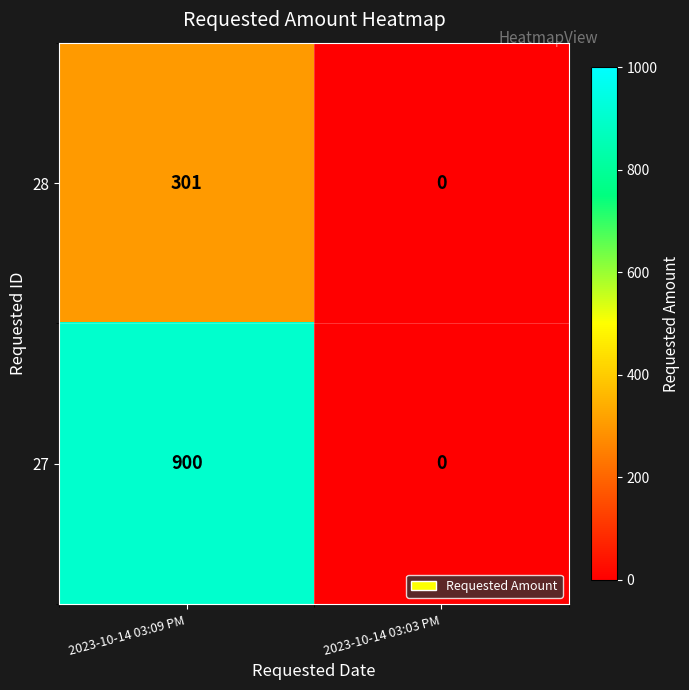

List the series in order of their peak value, highest first.

27, 28